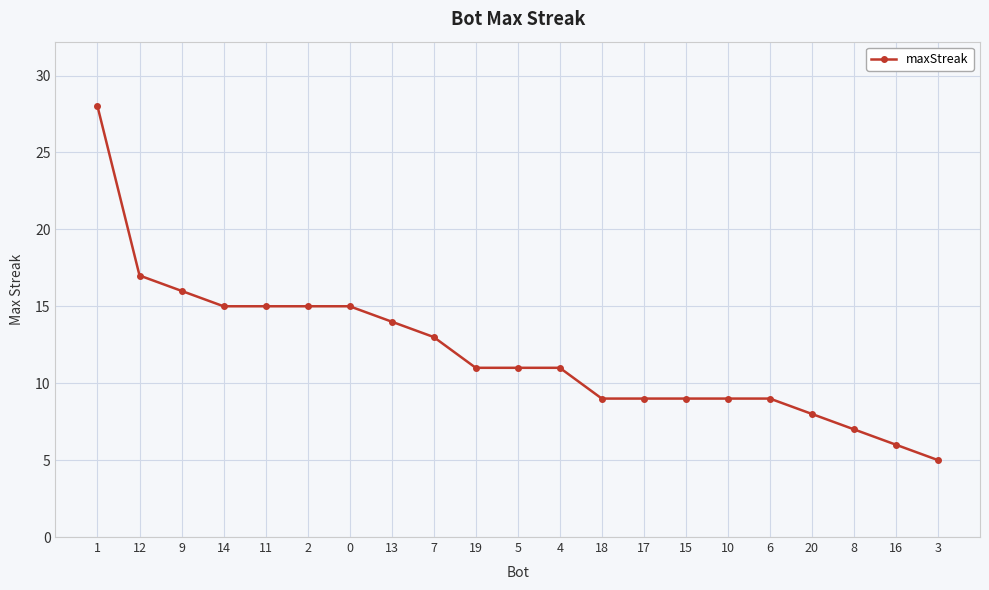

Reading right to left, what are all the values shown in this chart?

5	6	7	8	9	9	9	9	9	11	11	11	13	14	15	15	15	15	16	17	28